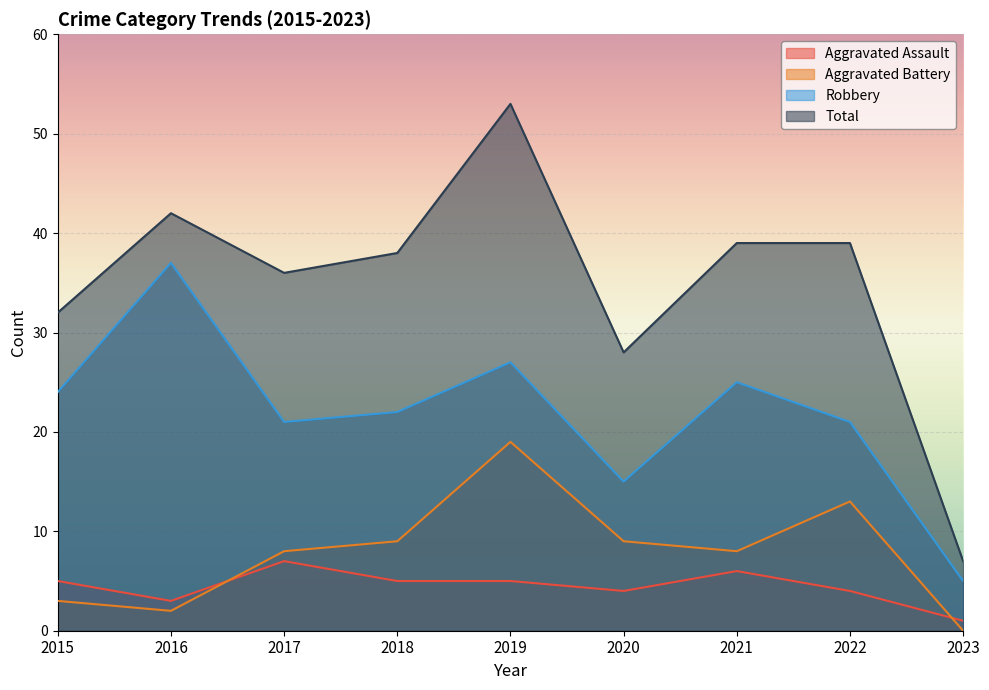

Which series has the largest range (max minus min)?

Total